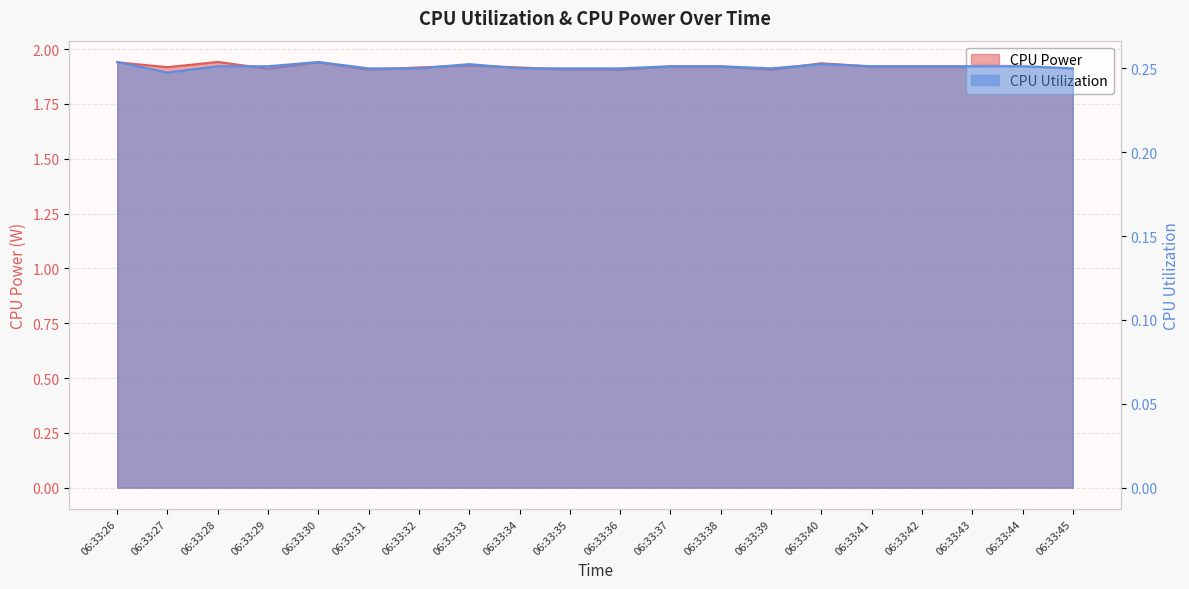

What is the smallest value displayed?

0.2